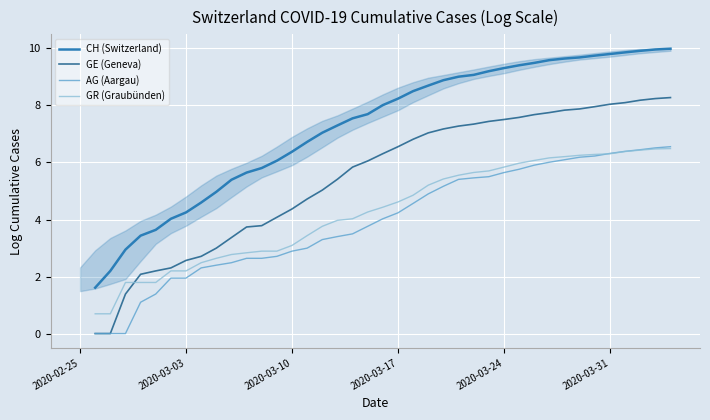

Between 2020-03-31 and 14, which series saw the biggest shift?

CH (Switzerland)